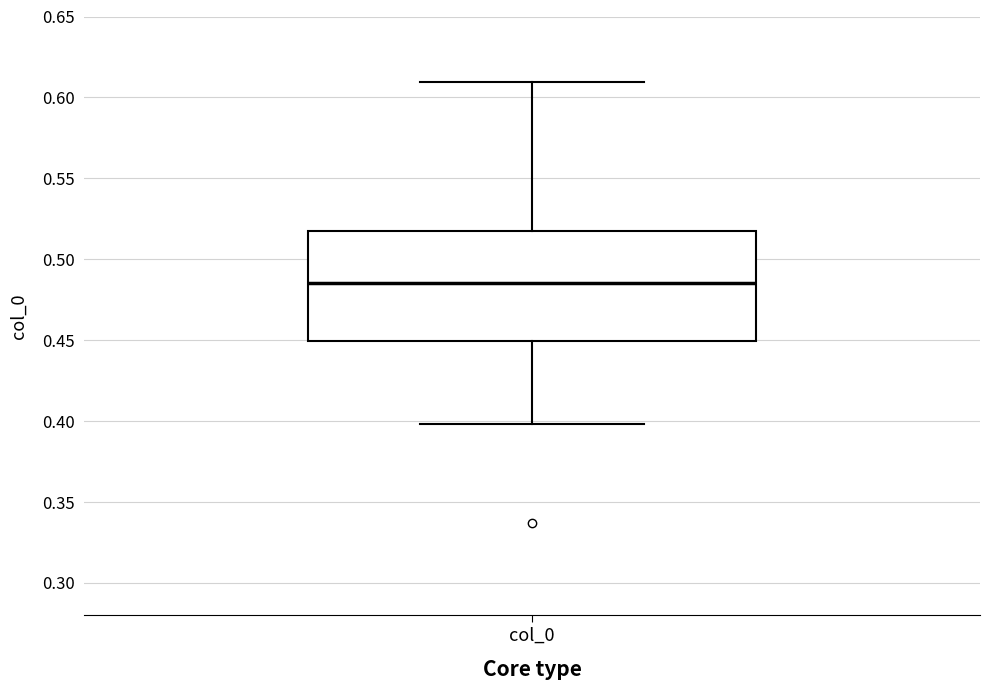

Where does the upper whisker of the box for col_0 end on the y-axis? The values are not printed on the chart, so give them approximately, as read against the axis.

0.610